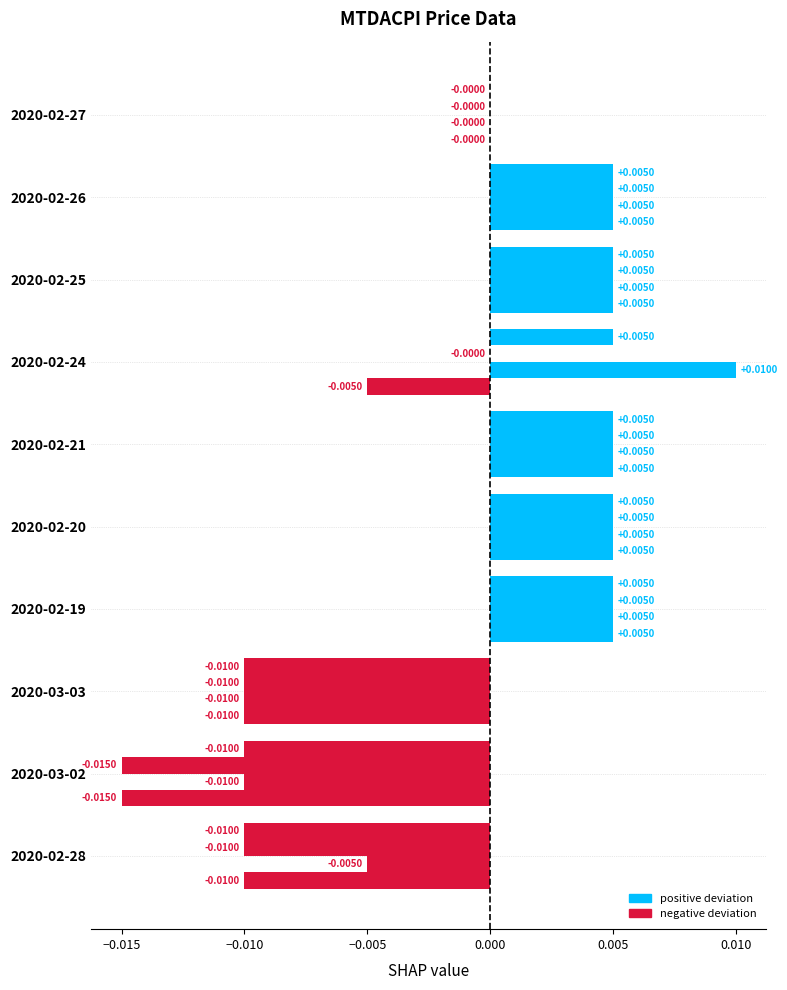

How many categories are shown in the chart?

10